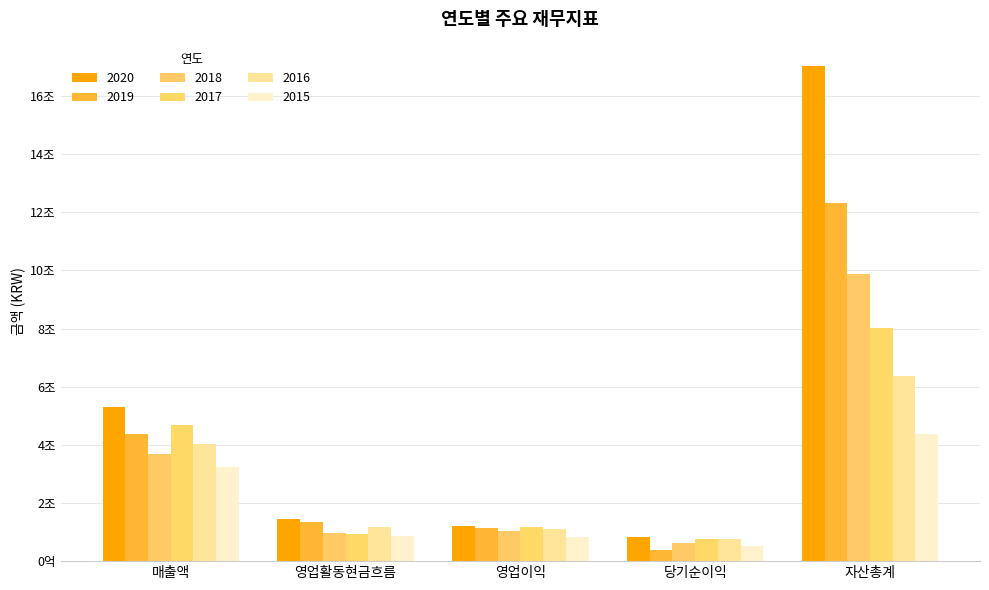

Reading left to right, list all the values displayed in this chart.

2020: 5304145900386	1447212217640	1215342457273	844996977149	17014238663770
2019: 4356239667491	1356843480419	1155025443879	396821062465	12299527120786
2018: 3676315688961	973506368153	1044268864760	627901873332	9881190909324
2017: 4678468928032	939981997688	1179187806331	770101670207	8019251559914
2016: 4022629619982	1164024257897	1102040475792	759072951187	6370635180592
2015: 3253930352202	851367412445	830224960874	516986279540	4385913018121